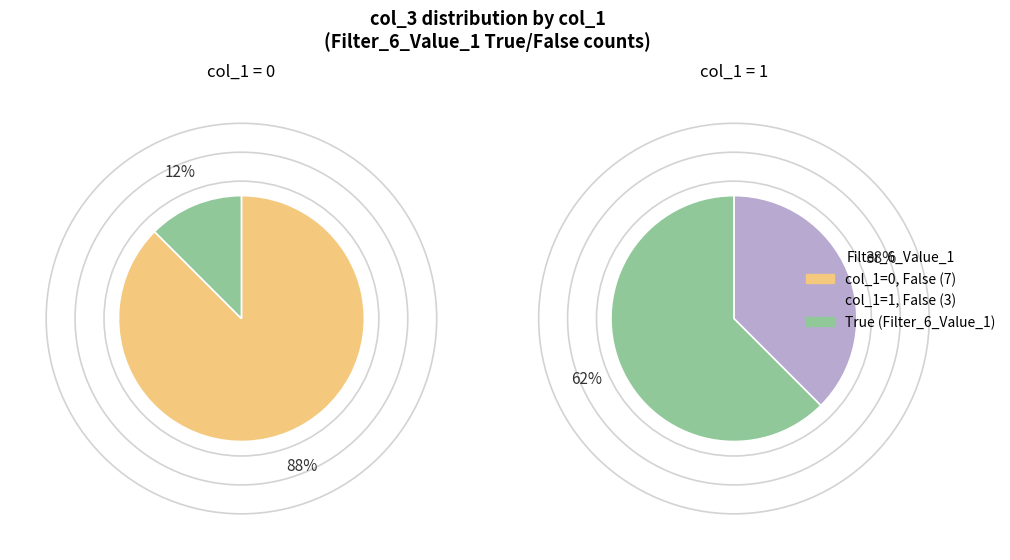

To the nearest percent, what portion does col_3=1 represent?

25%